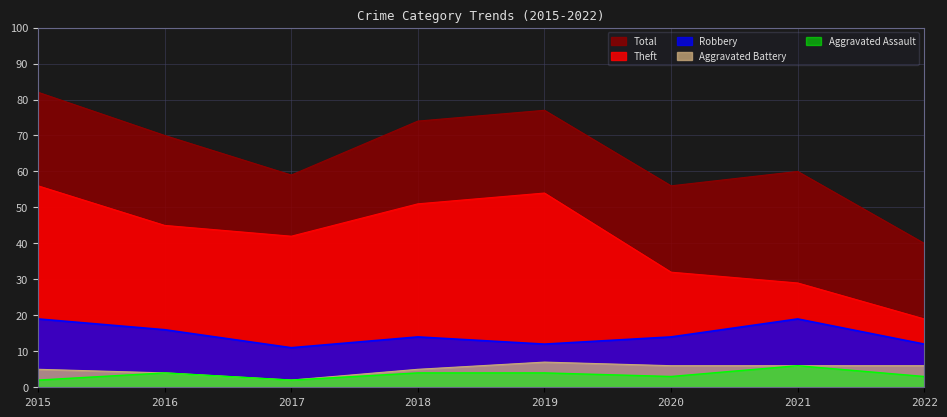

At 2021, list the series in order from smallest to largest.

Aggravated Battery, Aggravated Assault, Robbery, Theft, Total